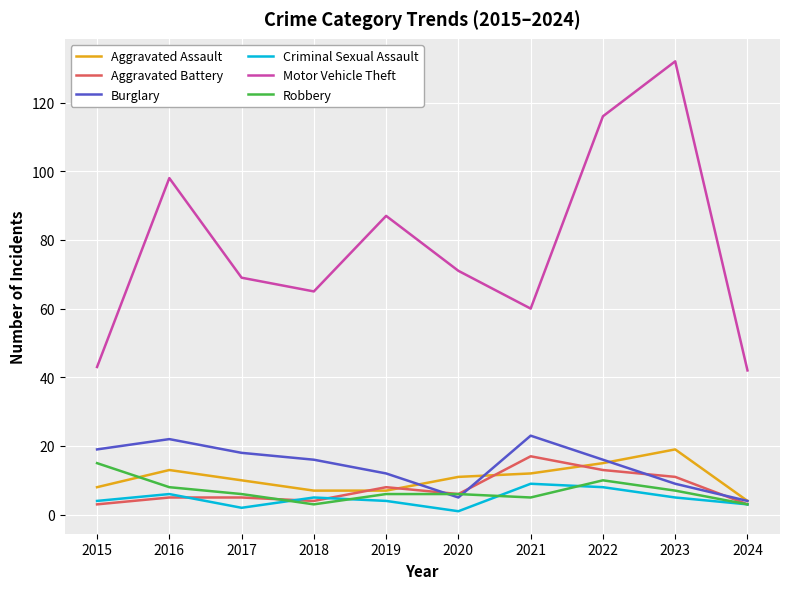

What is the minimum value for Motor Vehicle Theft?

42